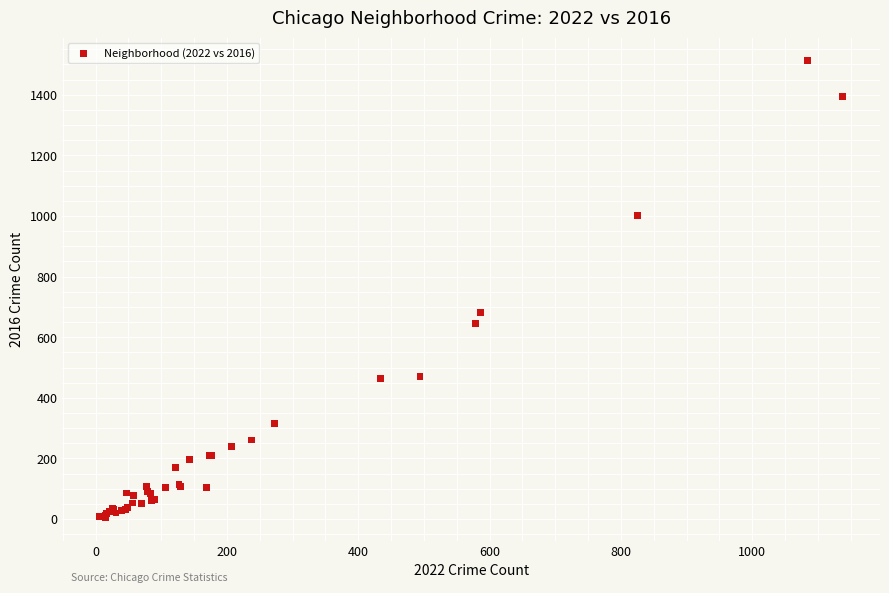

What Y value in the scatter plot is closest to 758?

683